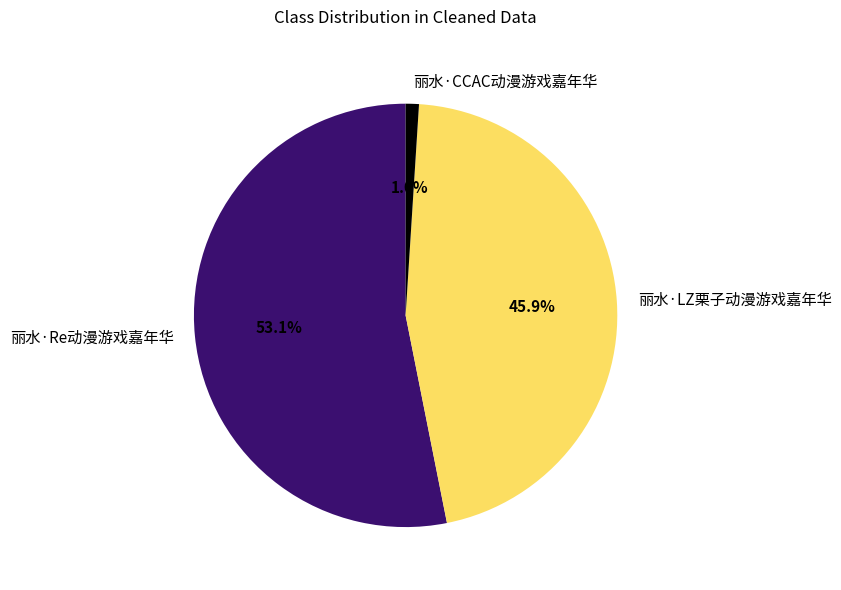

Rank the categories by value from highest to lowest.

丽水·Re动漫游戏嘉年华, 丽水·LZ栗子动漫游戏嘉年华, 丽水·CCAC动漫游戏嘉年华